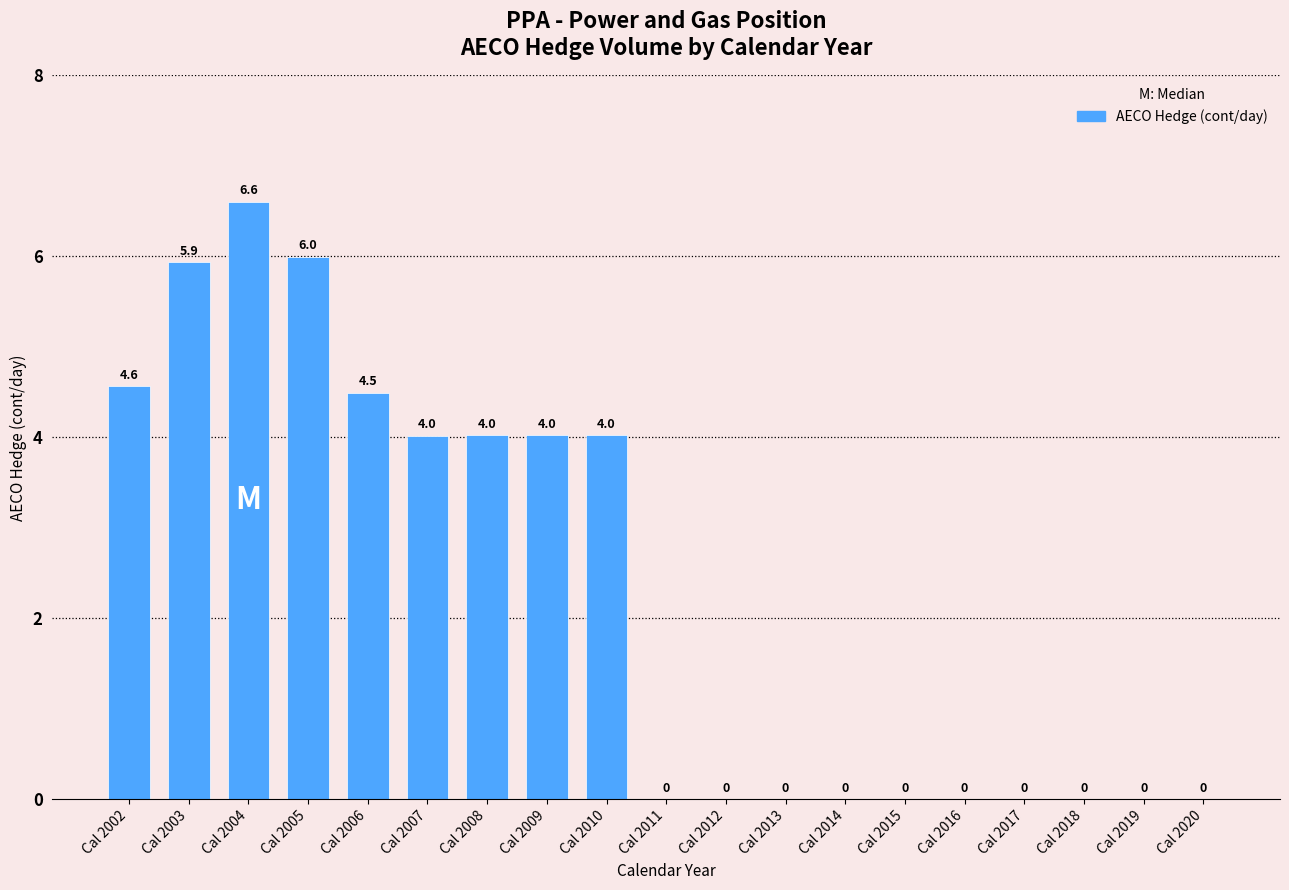

Are the bars grouped side by side (vs. stacked)?

No